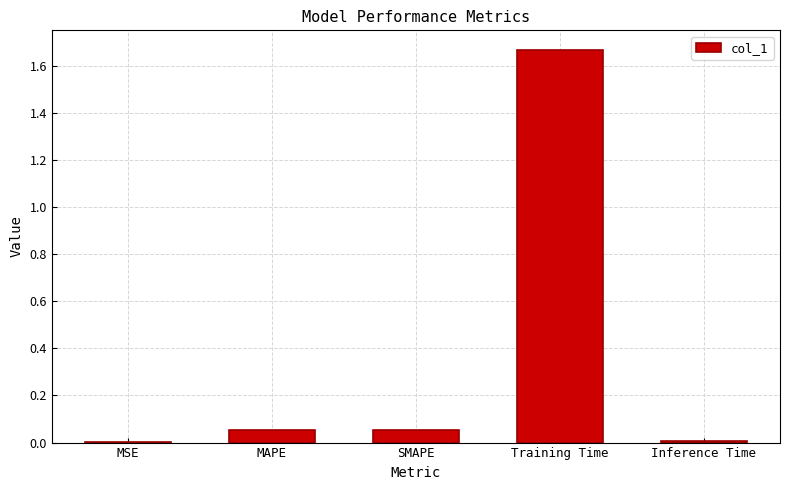

Are the bars horizontal?

No